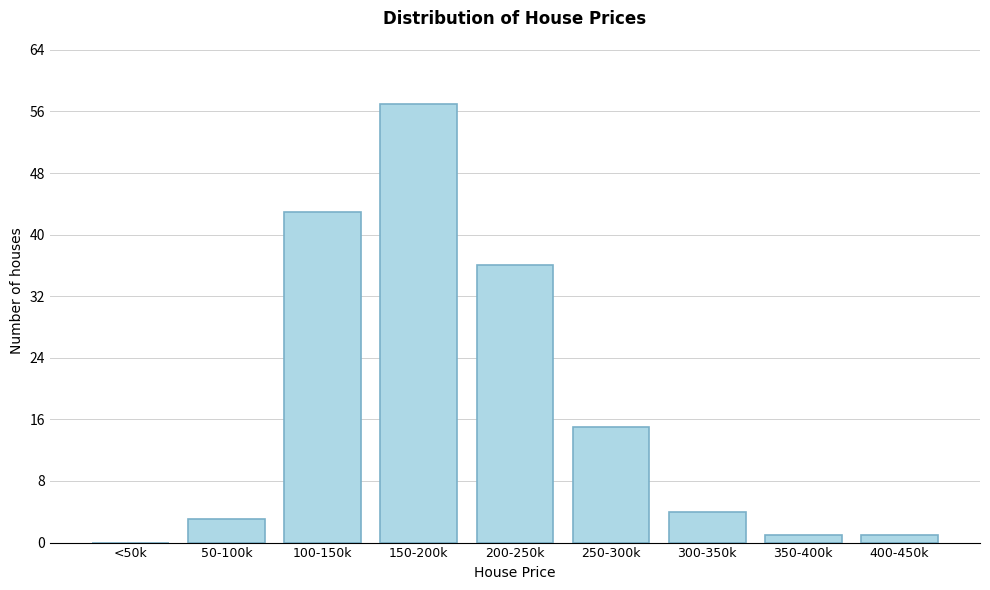

Reading left to right, transcribe all the data shown in this chart.

<50k=0	50-100k=3	100-150k=43	150-200k=57	200-250k=36	250-300k=15	300-350k=4	350-400k=1	400-450k=1